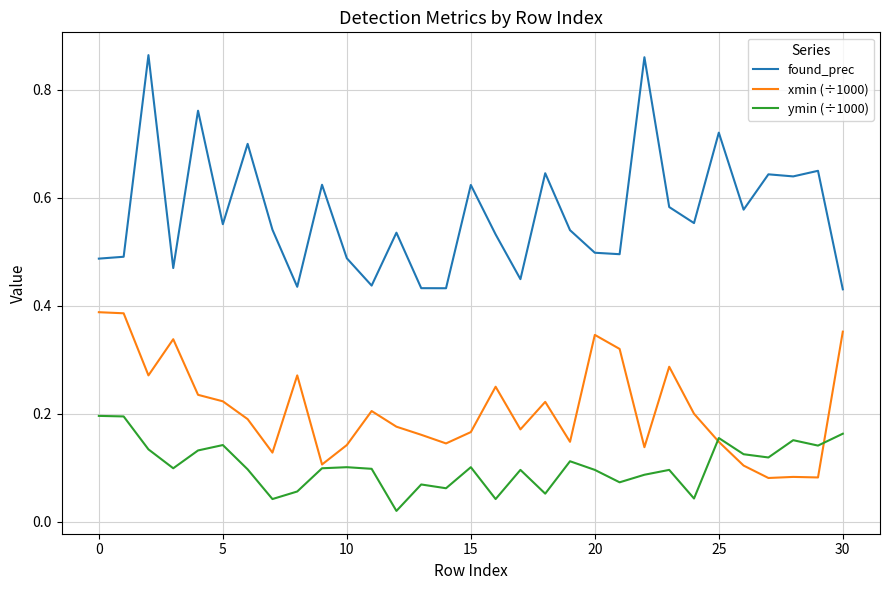

Count the number of categories in the chart.

31